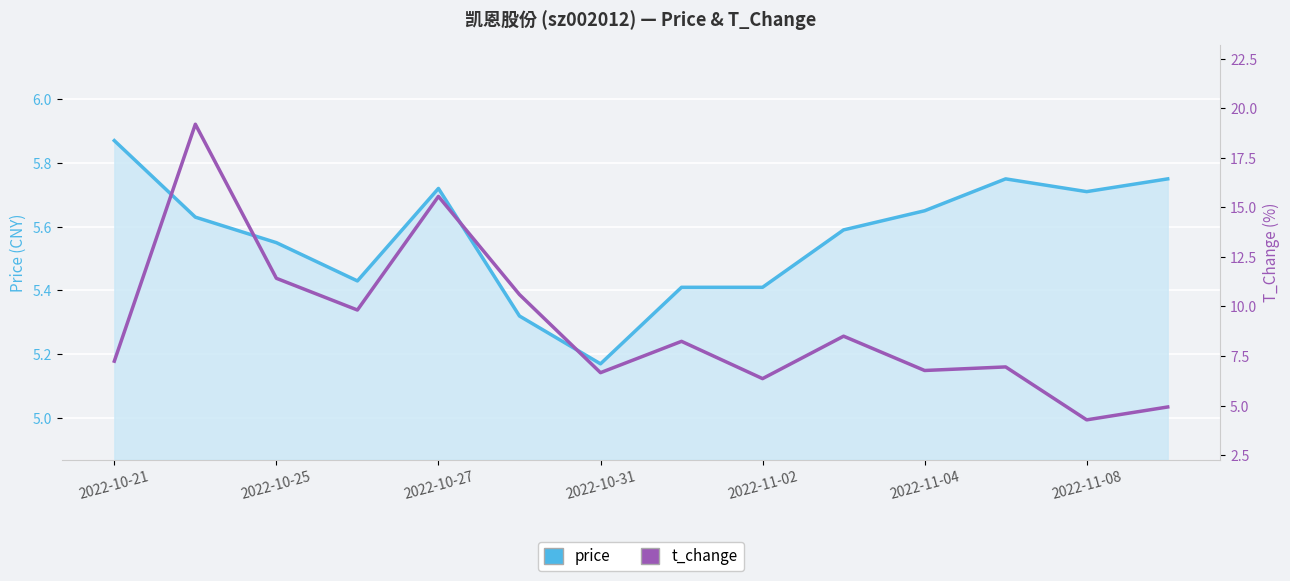

What is the average value of the t_change series?

9.0